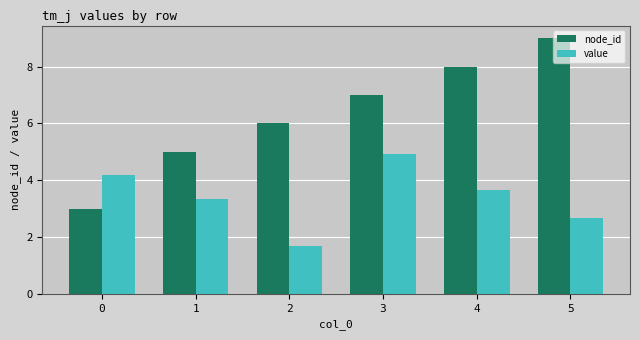

What value does the value series have at 3?

4.9